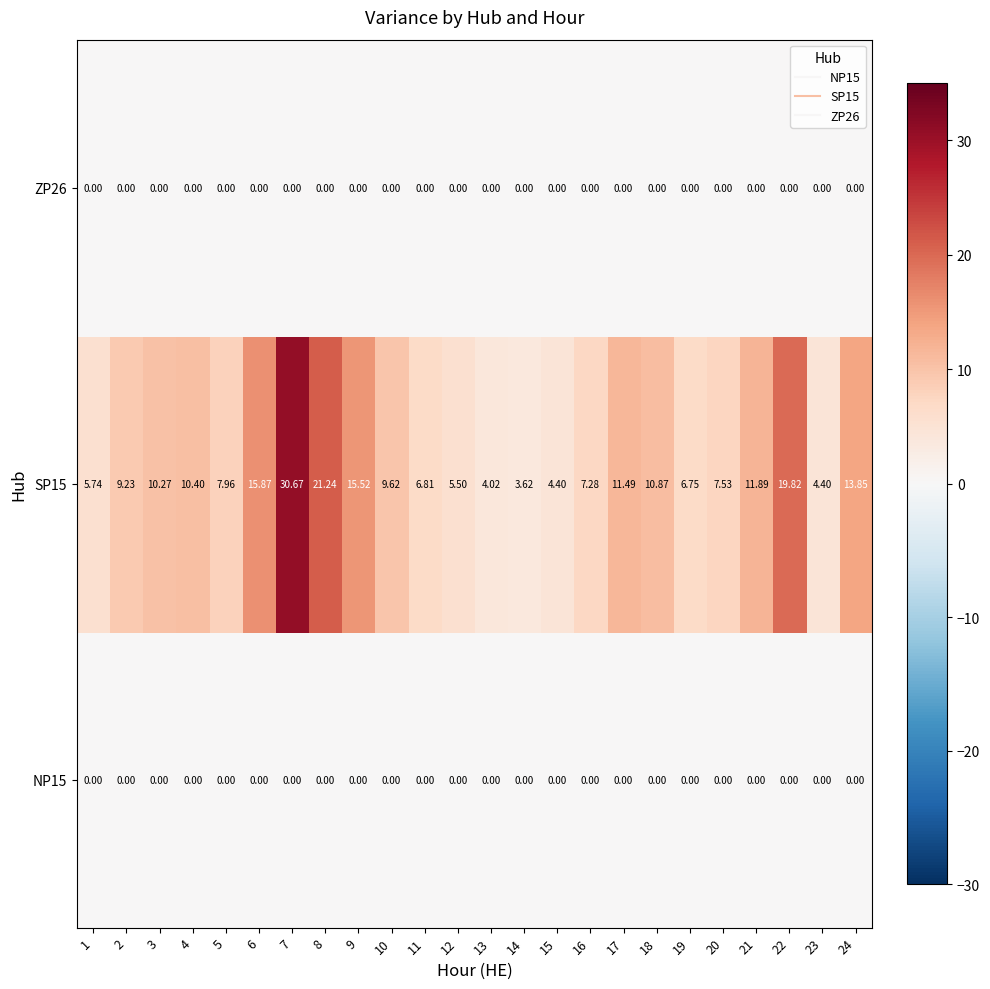

Count the number of categories in the chart.

24